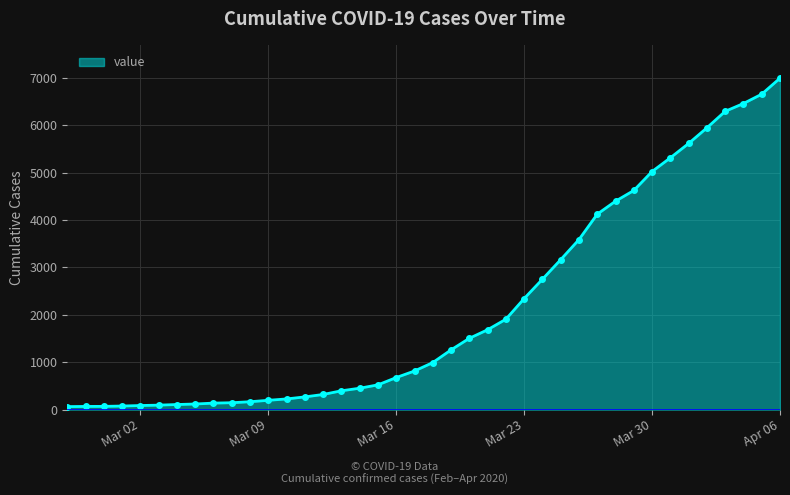

What is the difference between the second highest and minimum values?

6593